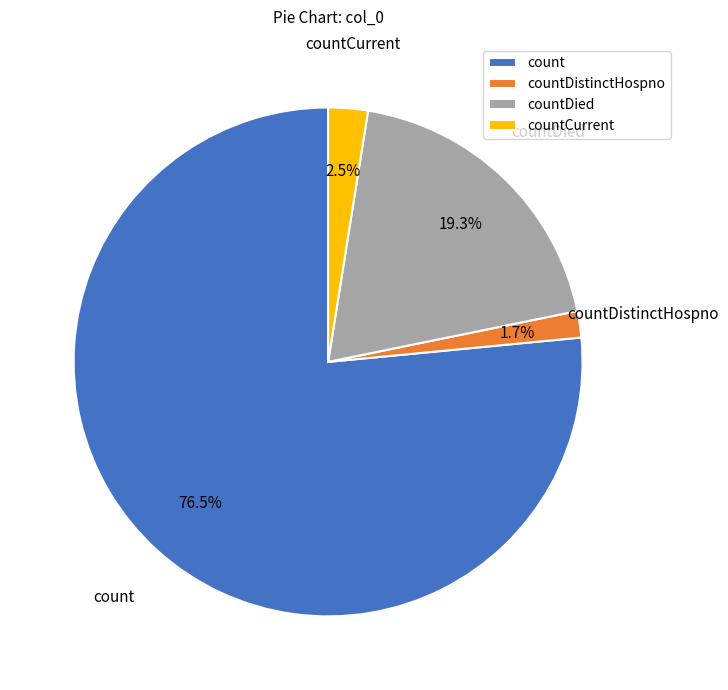

What is the ratio of the value at countCurrent to the value at countDistinctHospno?

1.5